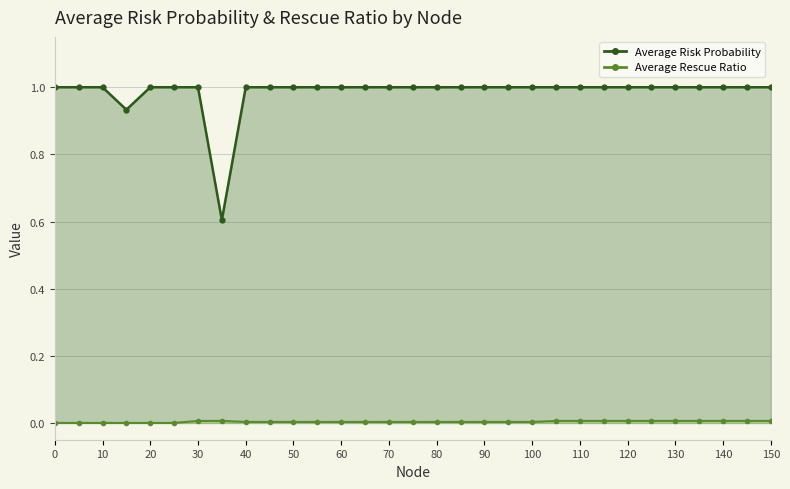

How many interior local peaks does the Average Risk Probability series have?

2